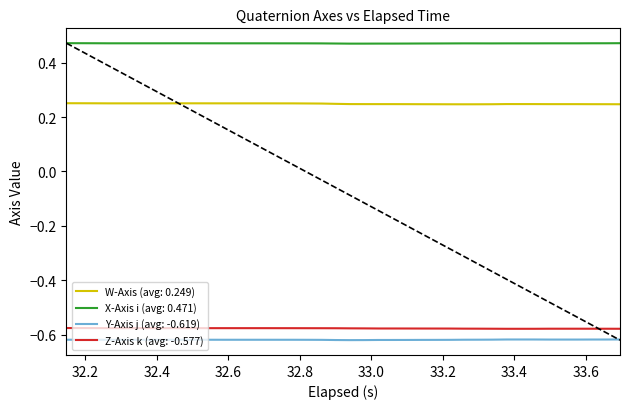

True or false: X-Axis i (avg: 0.471) and W-Axis (avg: 0.249) cross at least once.

False